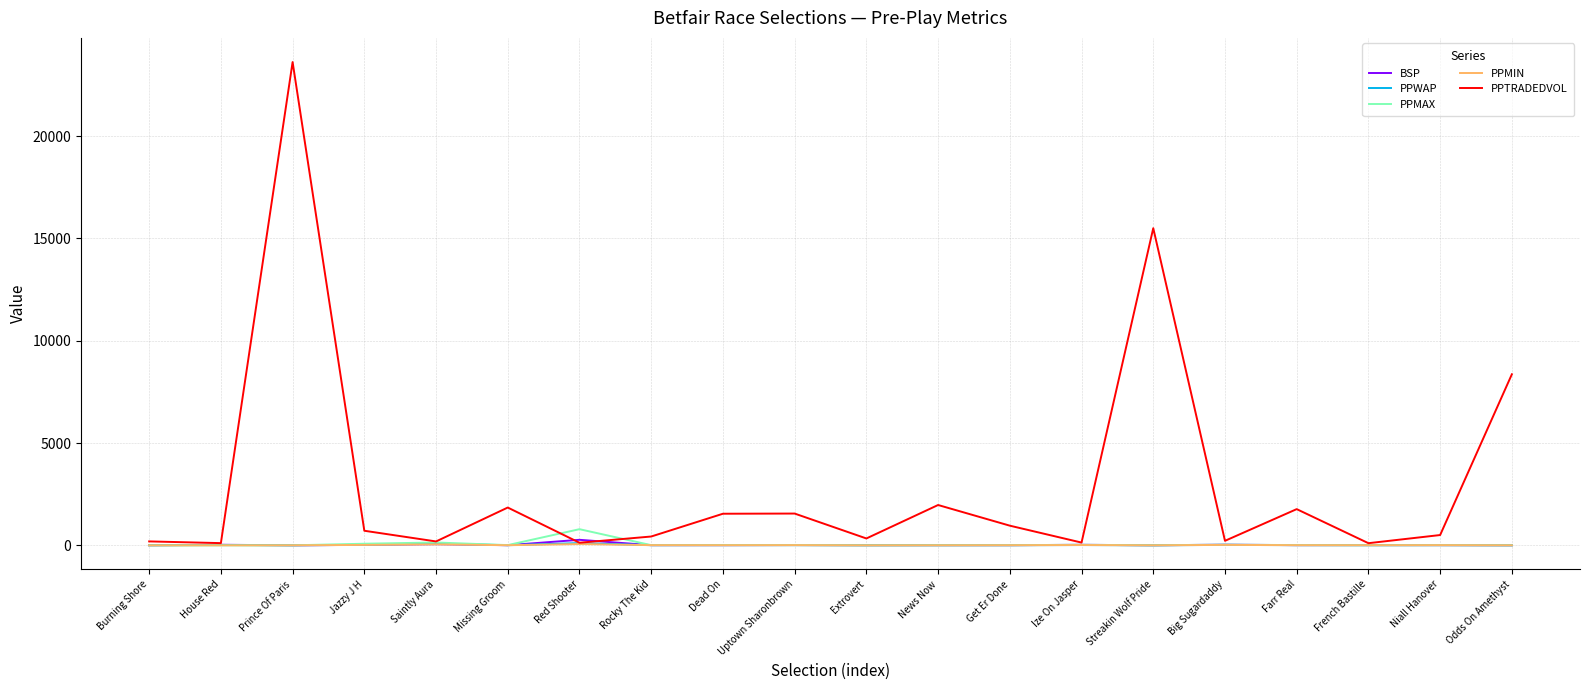

How many times do PPMIN and BSP cross each other?

2